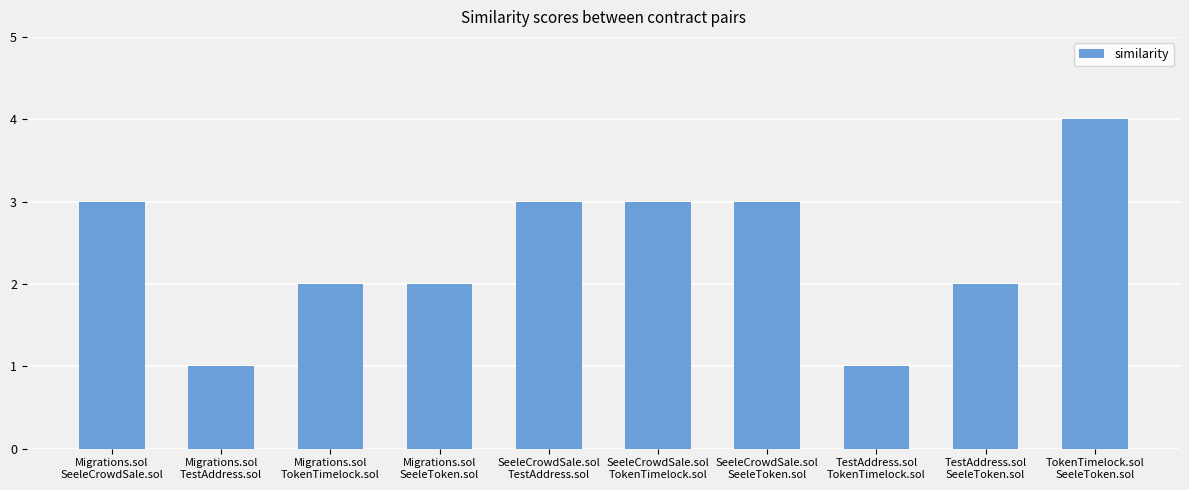

What is the difference between the second highest and minimum values?

2